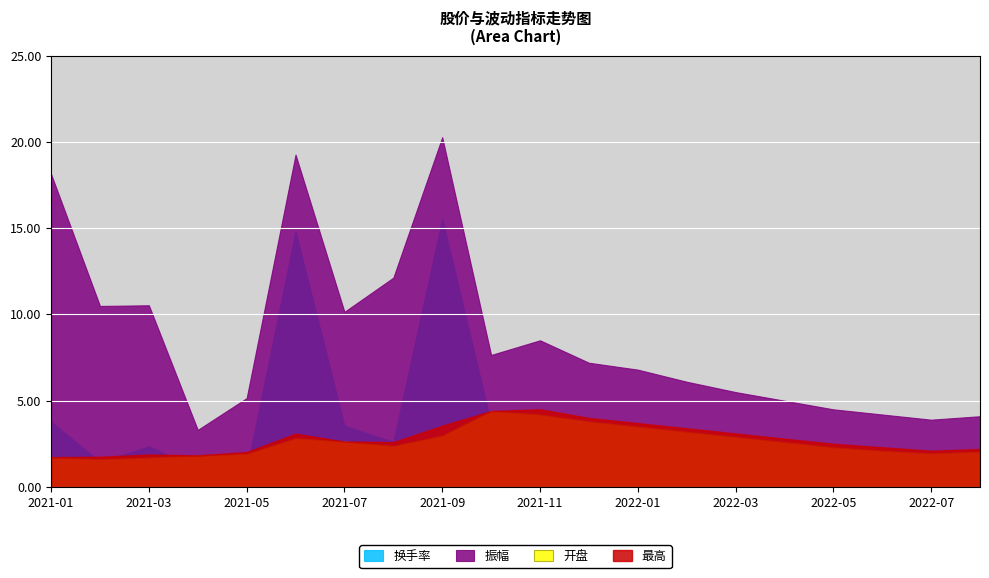

What is the difference between the 换手率 values at 2021-03-05 and 2021-10-08?

1.3